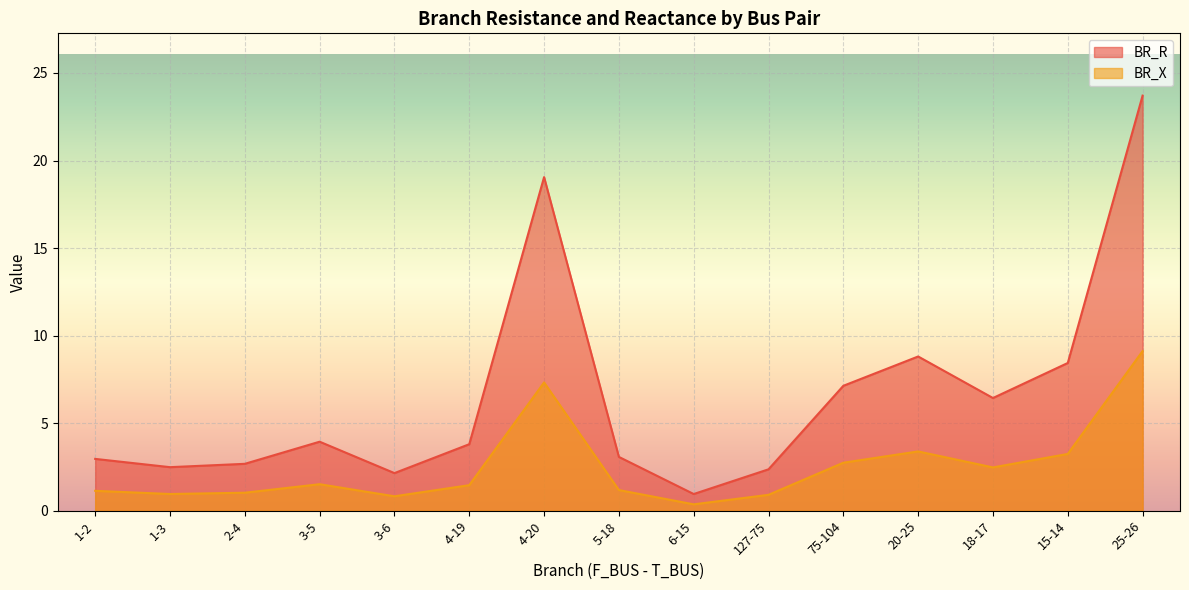

List the series in order of their overall mean, lowest first.

BR_X, BR_R